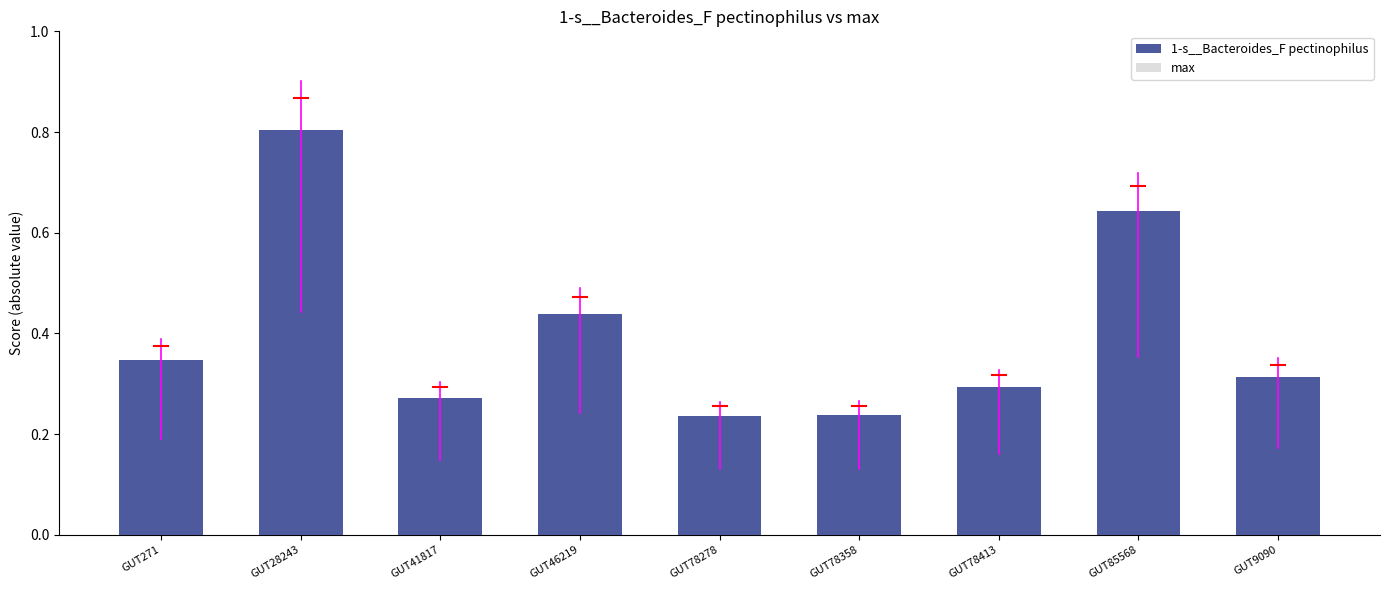

How many bars are there in each group?

2